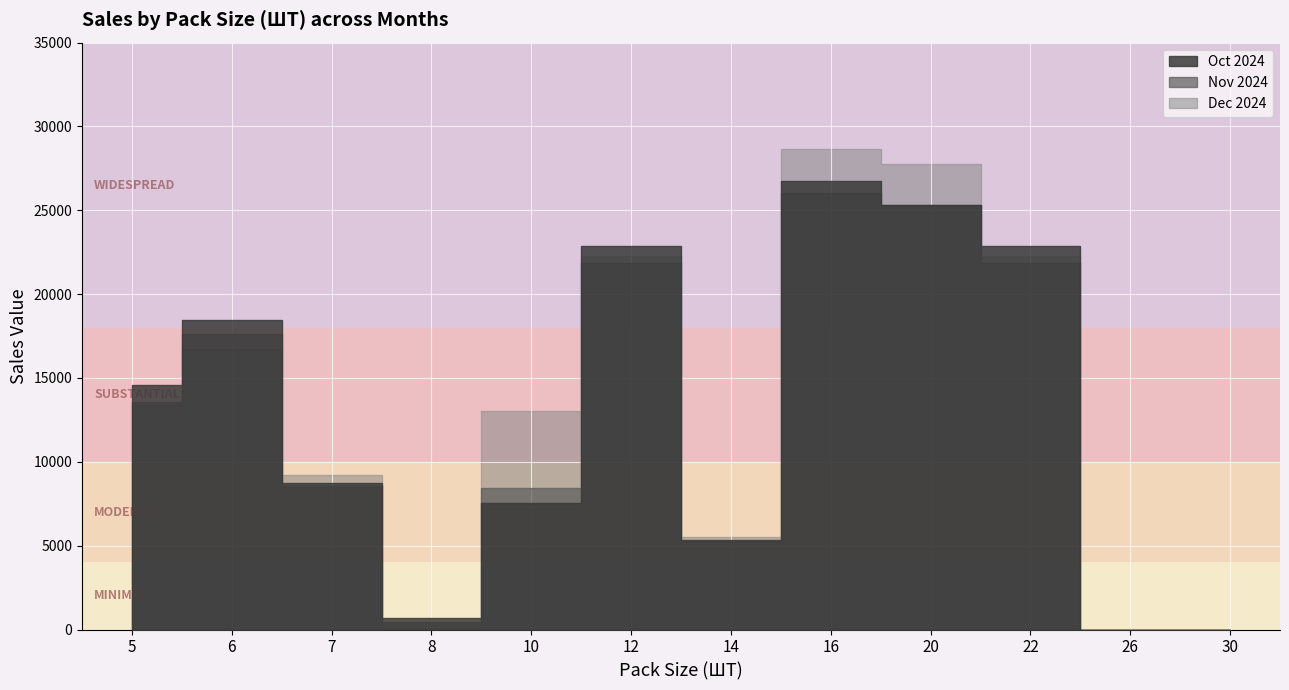

Where does the Oct 2024 series first go above 14582?

5